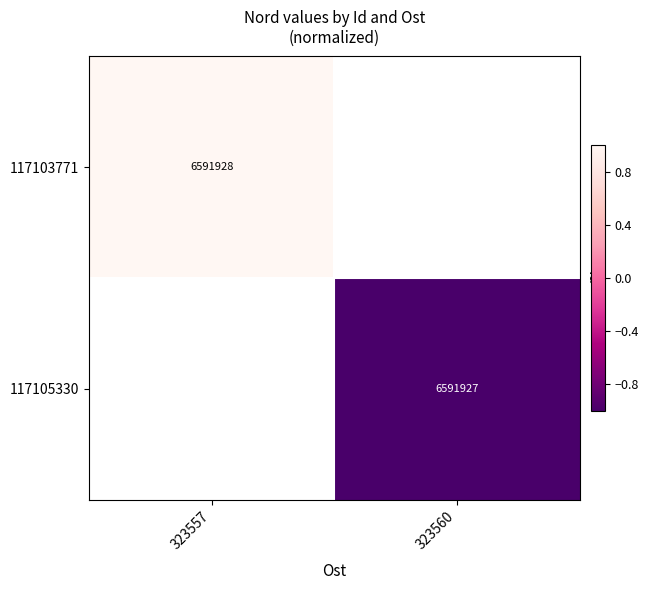

The value of 117105330 at 323560 is -1.4. True or false?

False